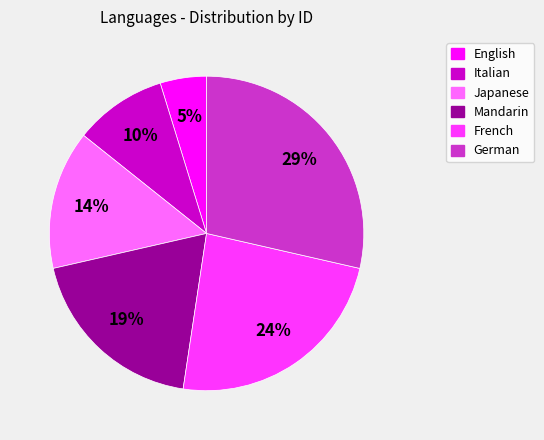

To the nearest percent, what portion does Japanese represent?

14%